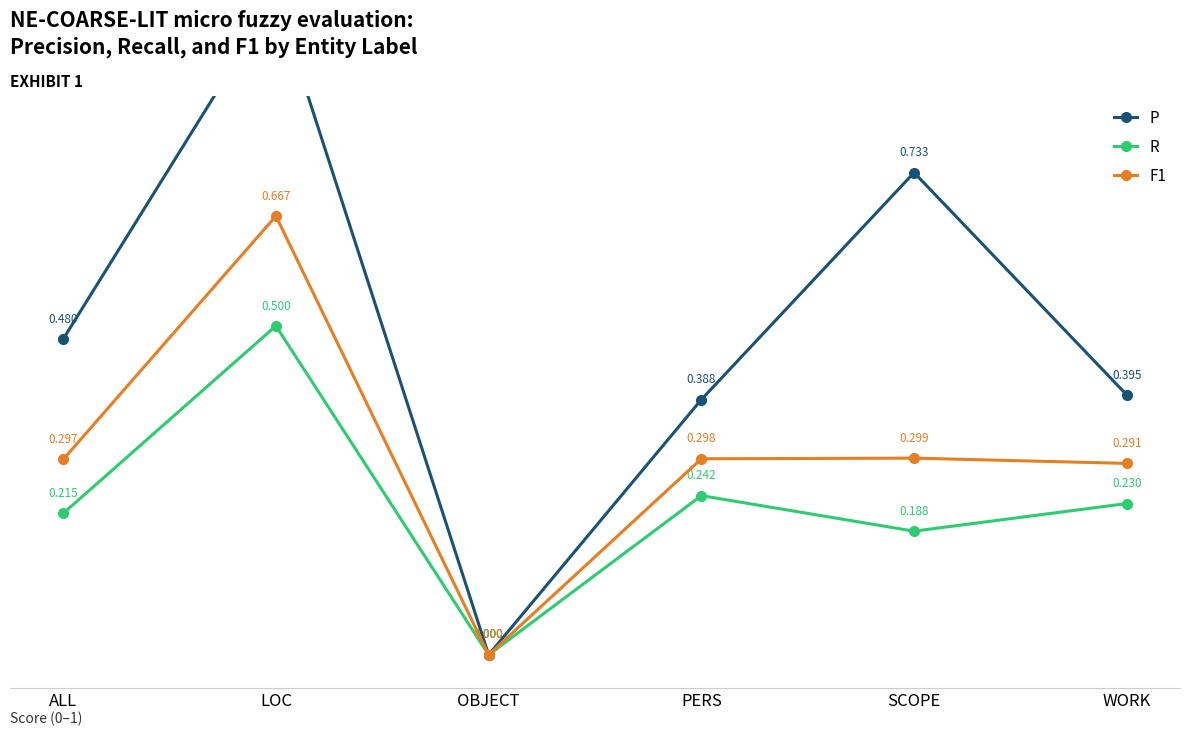

At which category is the sum across all series the highest?

LOC